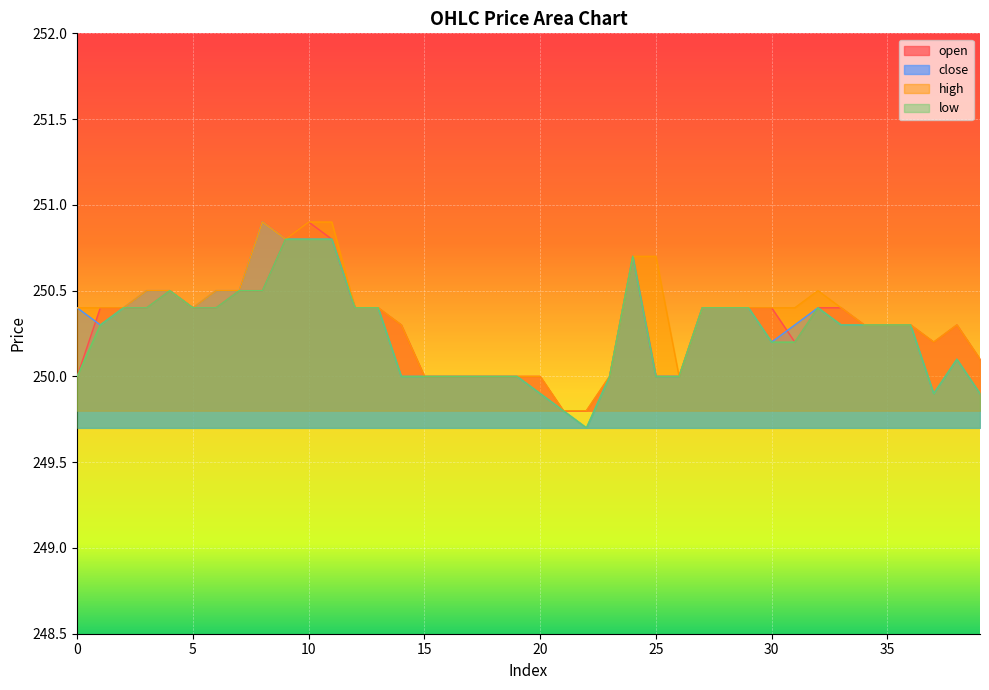

Which category has the highest value across all series?

10